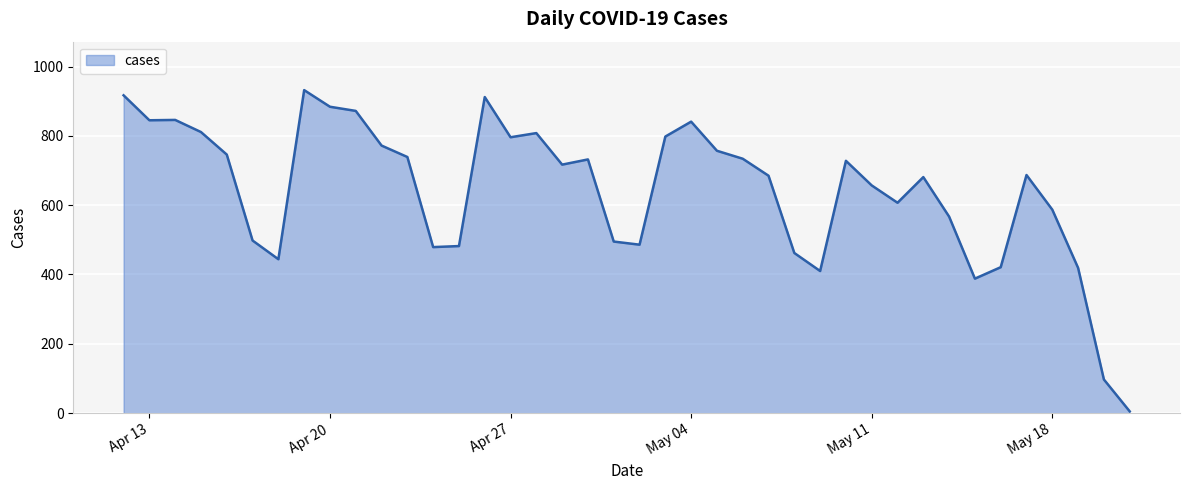

What is the maximum value shown in the chart?

932